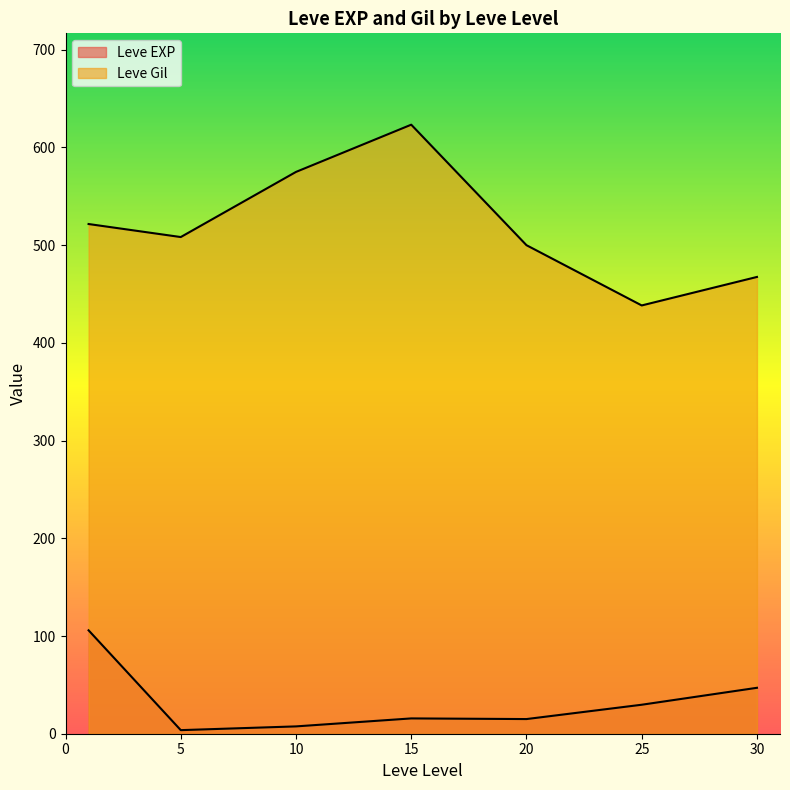

How many lines are shown in the chart?

2